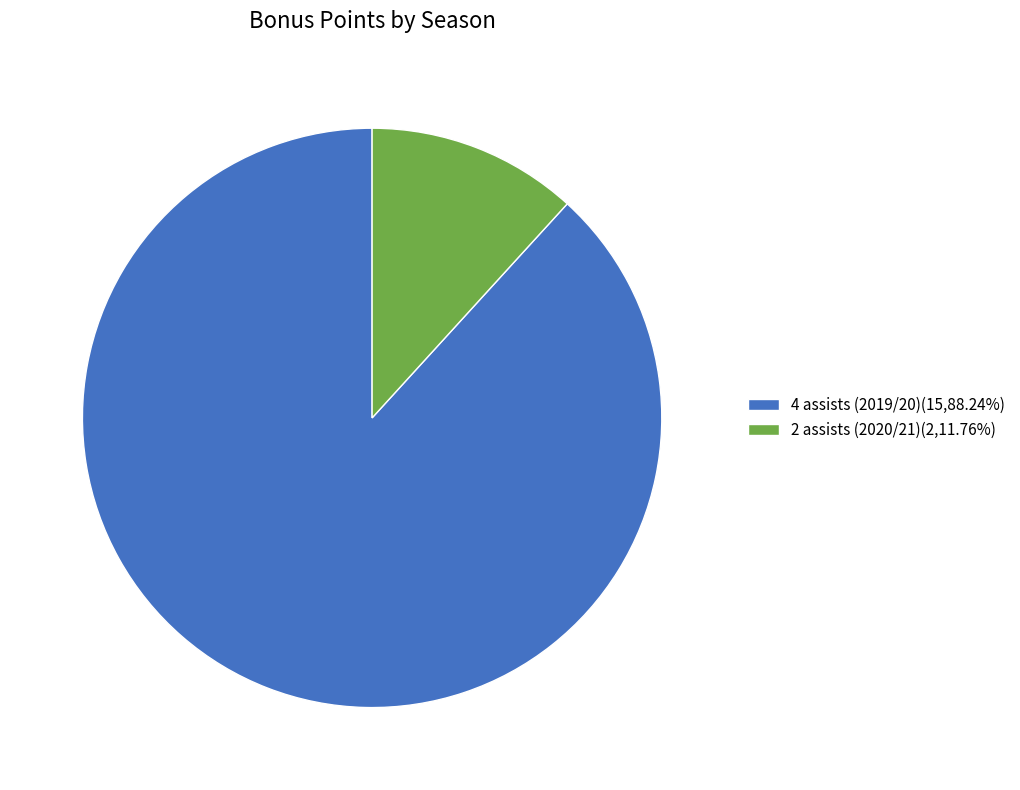

Which category has the smallest portion of the pie?

2 assists (2020/21)